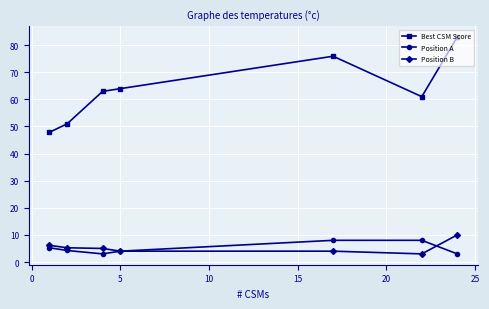

What is the value of the Position B point at the 1st from the left?

6.1